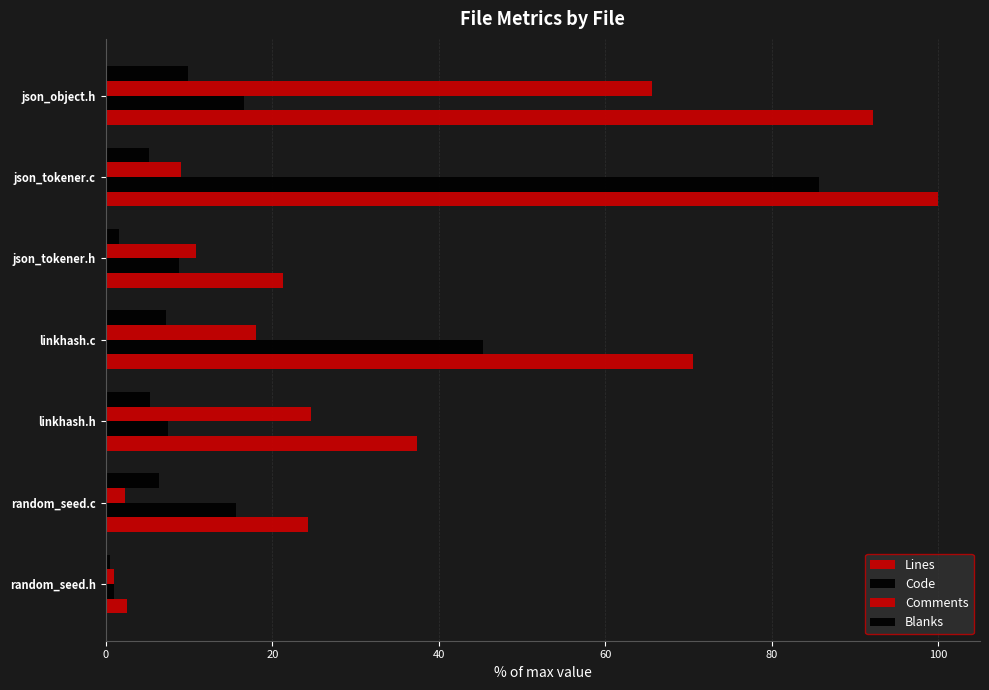

How many series are shown in this chart?

4